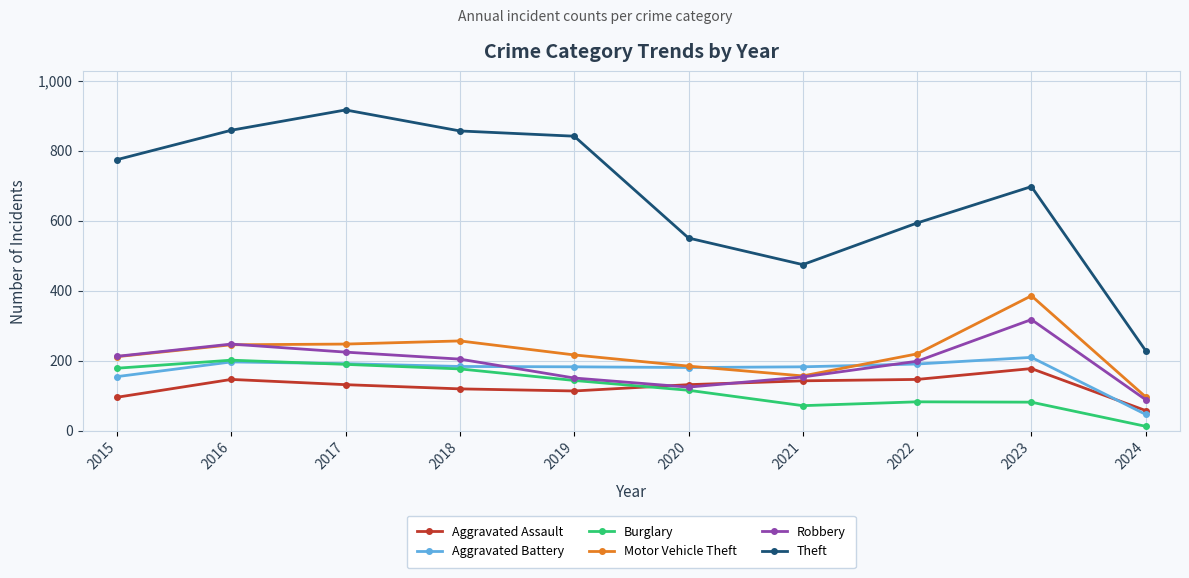

What is the smallest value displayed?

12